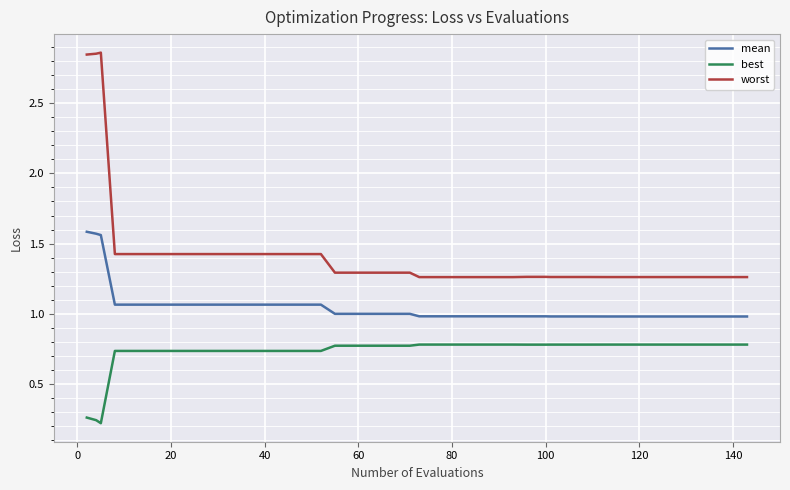

Which series has the largest total across all categories?

worst